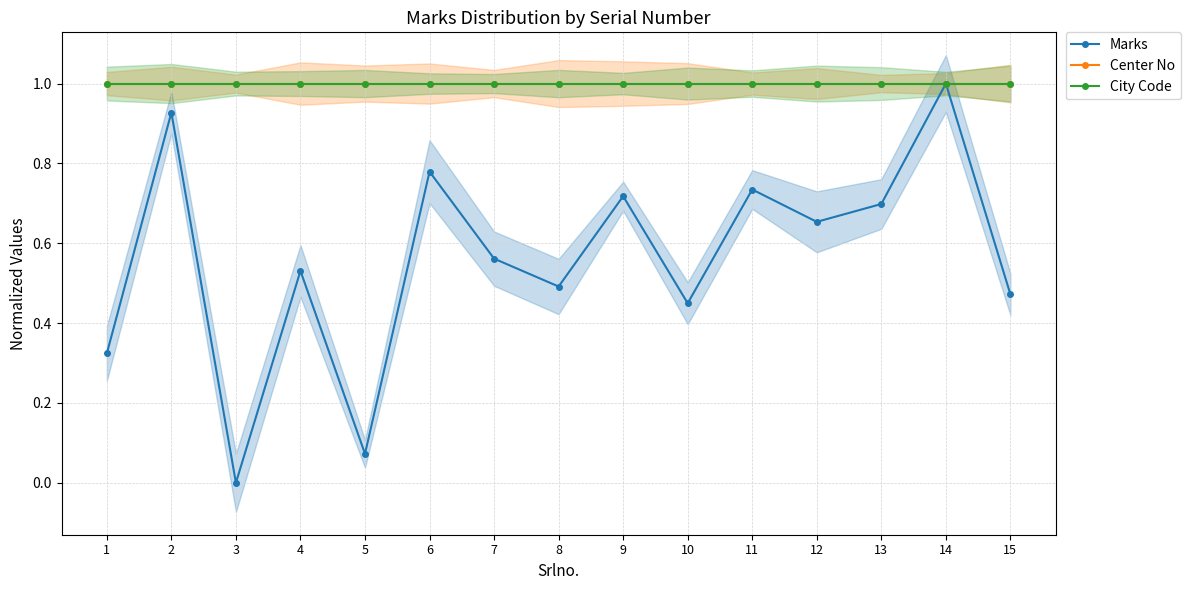

The Center No series shows 0.5 at 14. True or false?

False